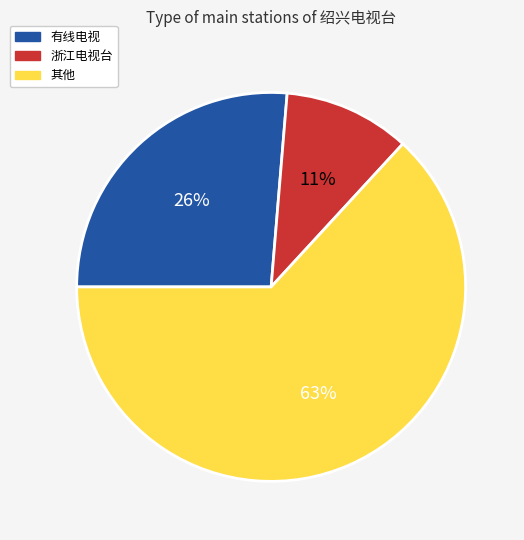

Is there any slice that represents more than half of the pie?

Yes